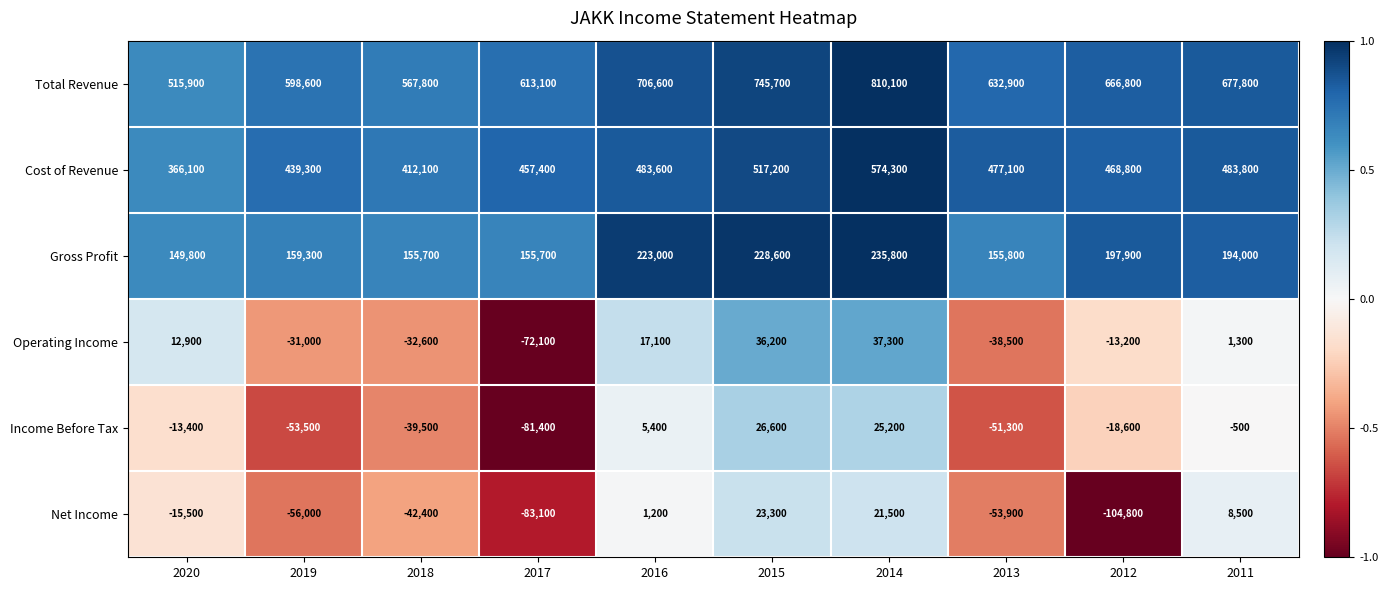

The Operating Income series shows -31000 at 2019. True or false?

True